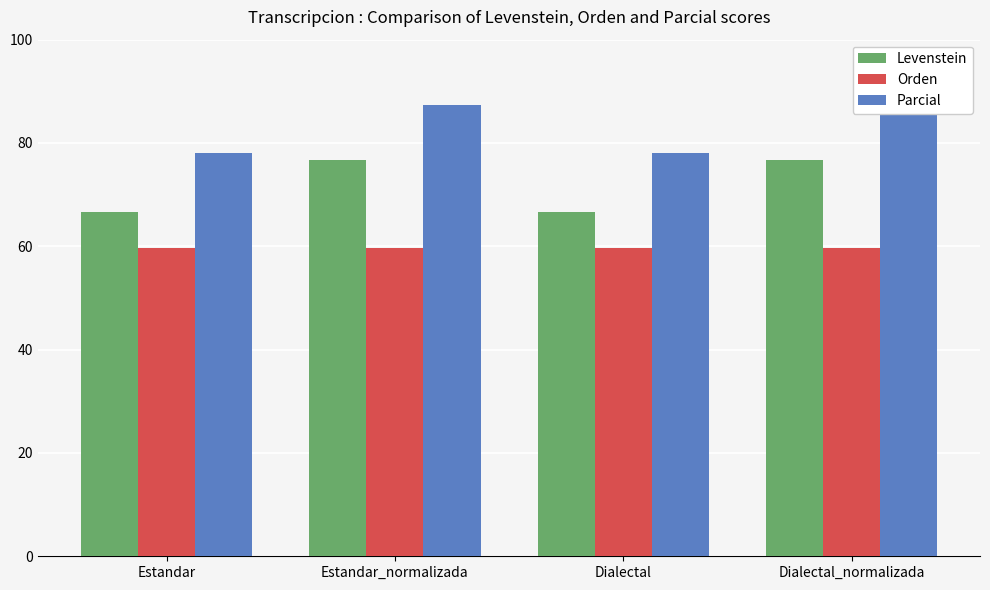

How many series are shown in this chart?

3